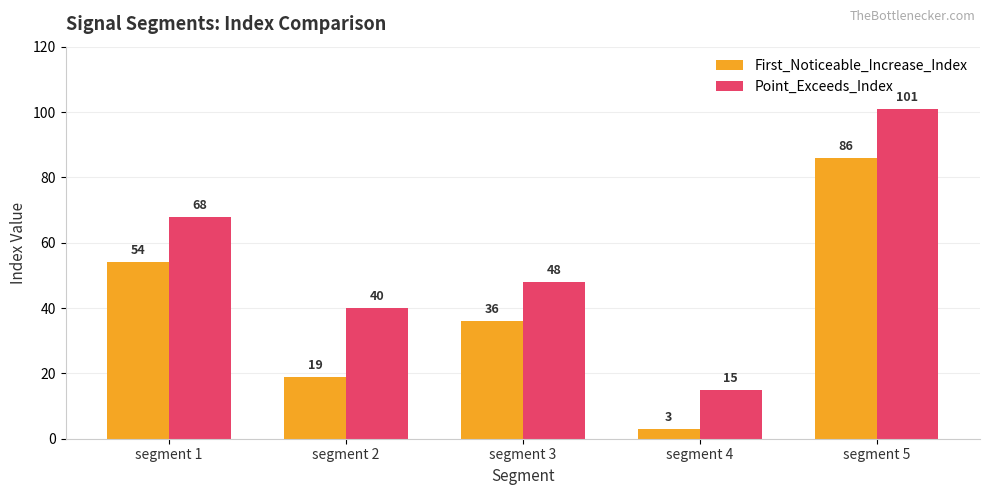

How many bars are there in total?

10